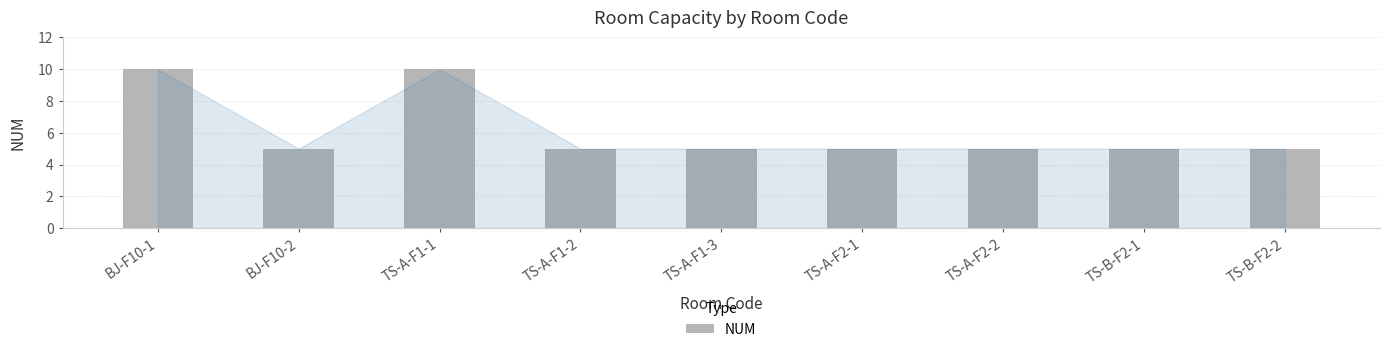

What is the sum of all values?

55